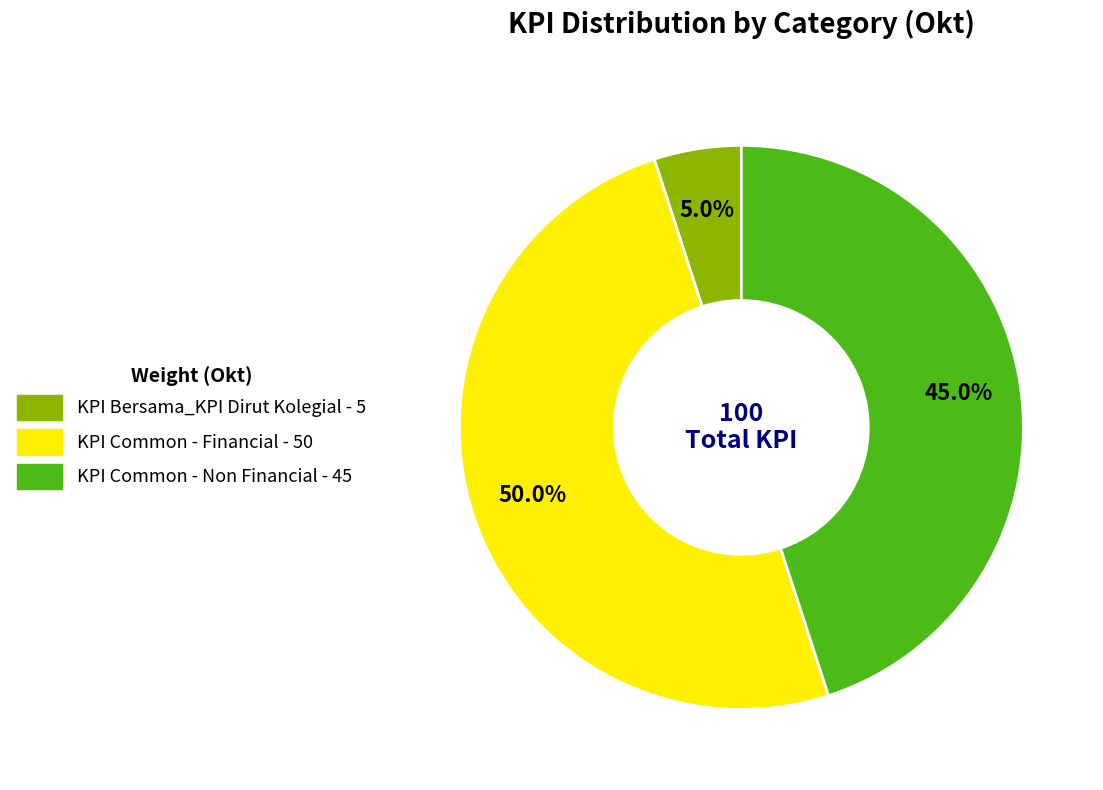

True or false: KPI Bersama_KPI Dirut Kolegial accounts for 15% of the total.

False